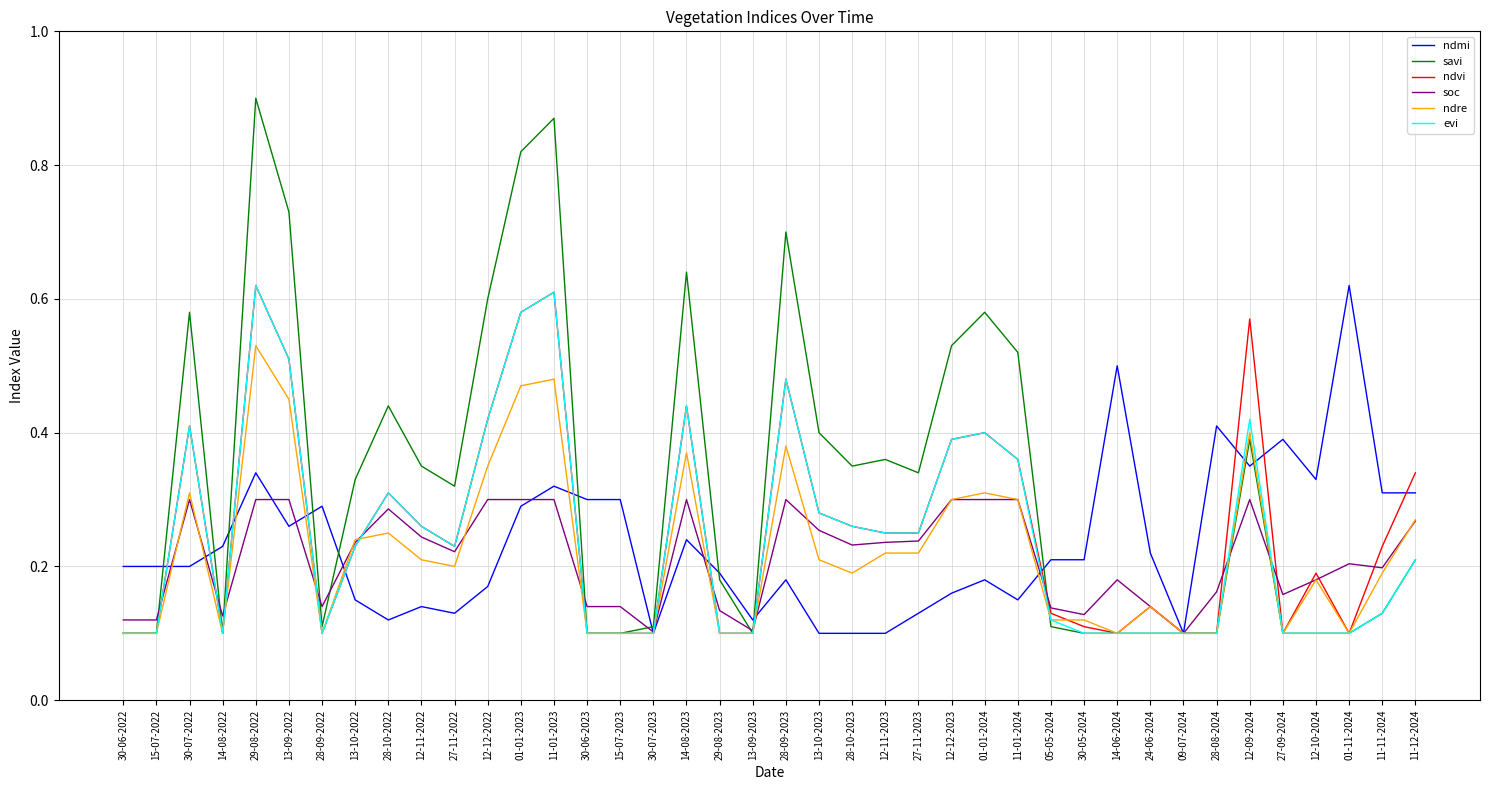

What position from the left is 09-07-2024?

33